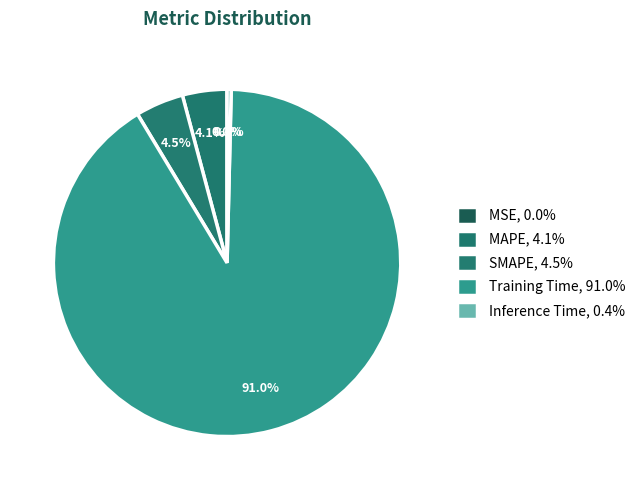

True or false: SMAPE accounts for 4% of the total.

True